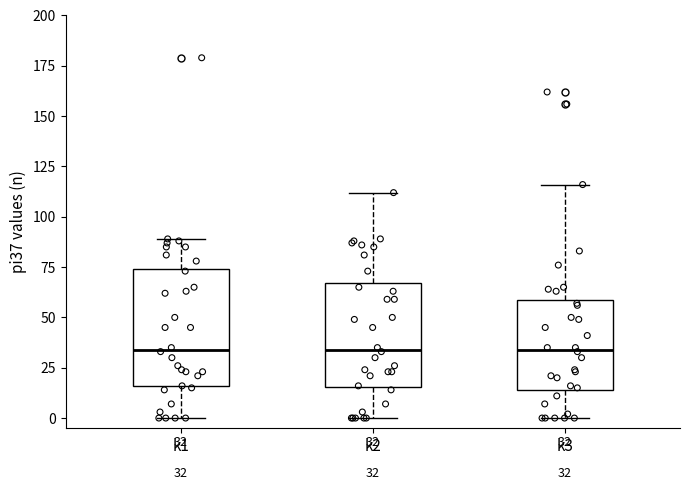

Which box is the tallest, from its lower edge to its upper edge?

k1